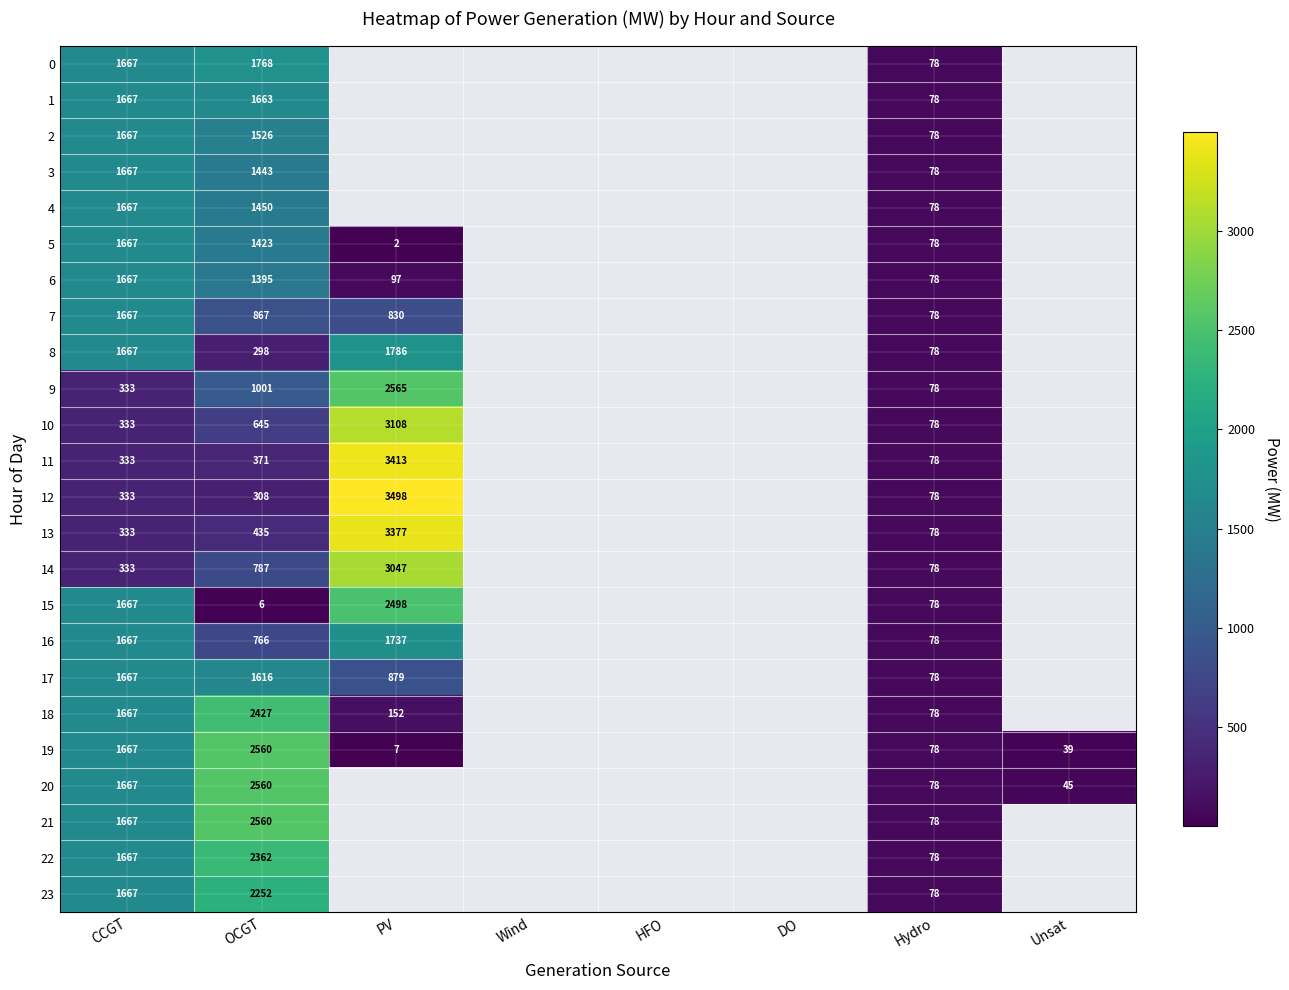

Is it true that 12 equals 308 at OCGT?

True